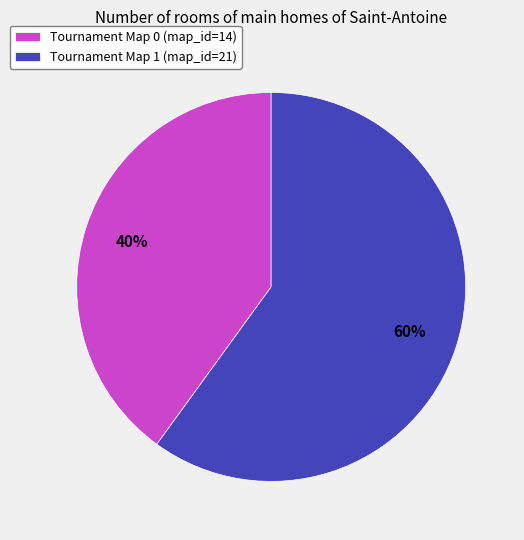

Is there any slice that represents more than half of the pie?

Yes